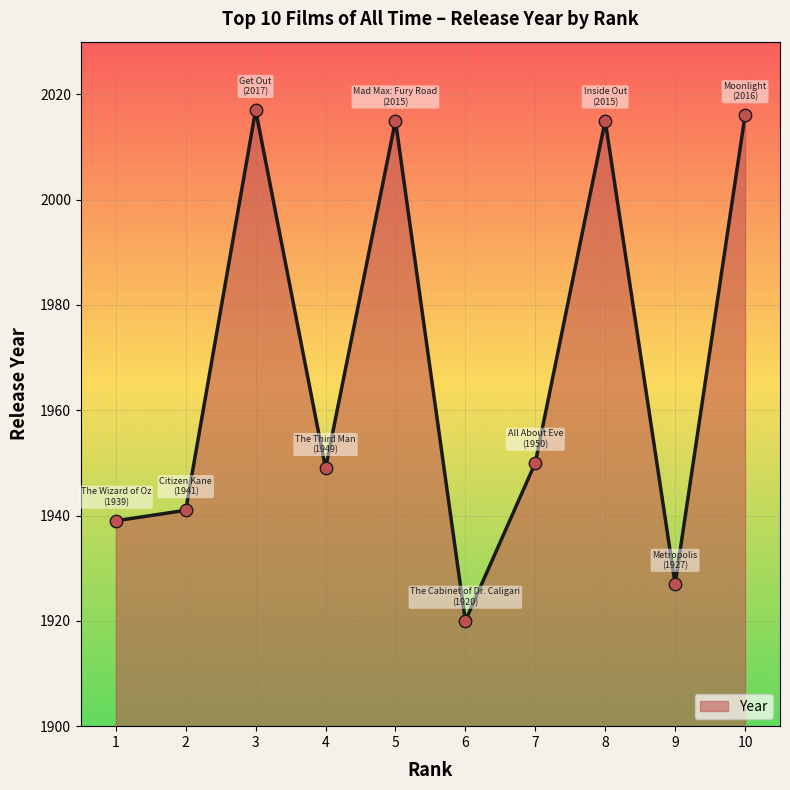

Between 10 and 7, which is larger?

10